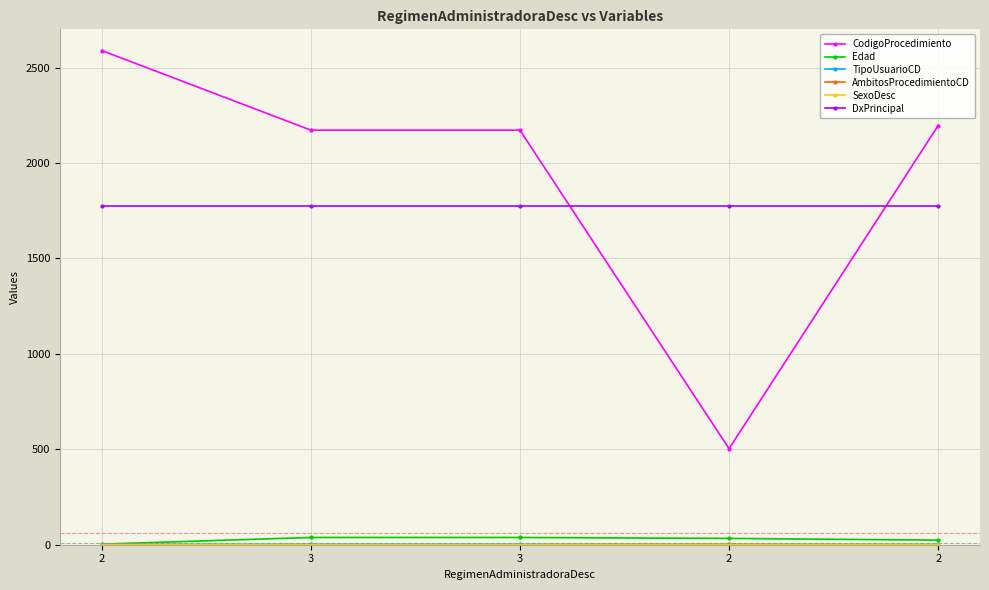

Count the number of data series in this chart.

6